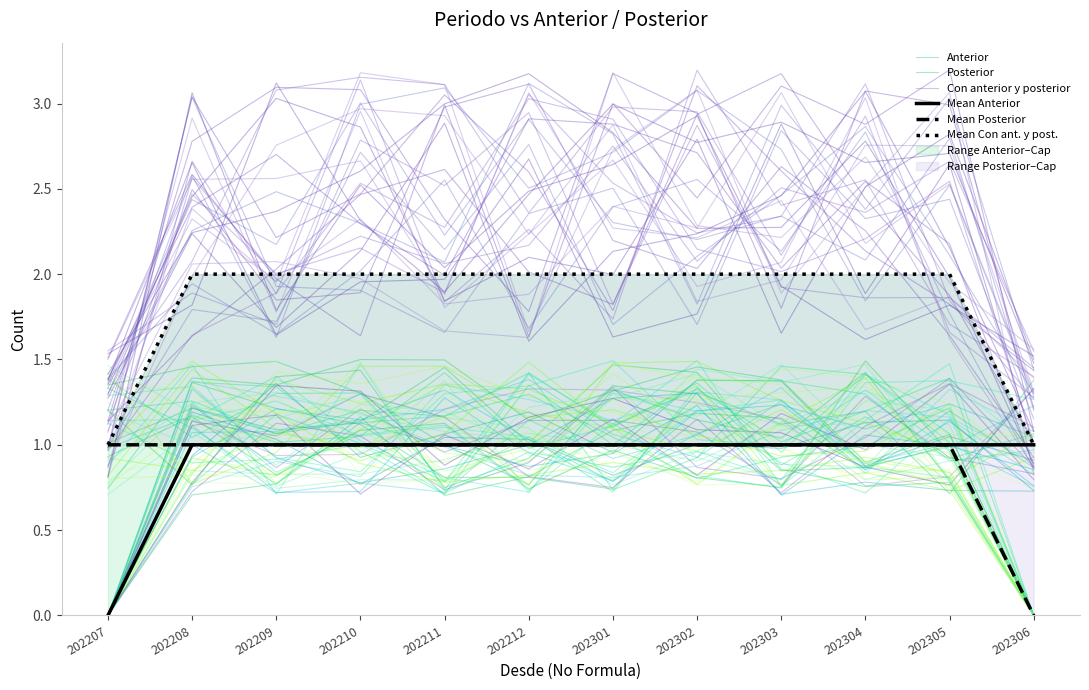

What is the difference between the second highest and second lowest values in the Mean Con ant. y post. series?

1.0